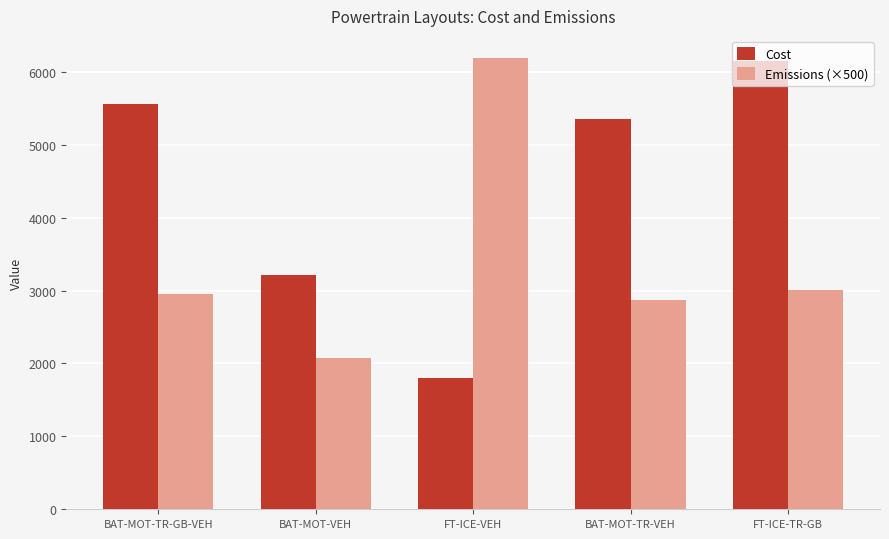

Reading left to right, transcribe all the data shown in this chart.

Cost: 5560.1	3208.6	1803.8	5357.7	6151.4
Emissions (×500): 2948.7	2078.4	6184.4	2865.9	3003.1